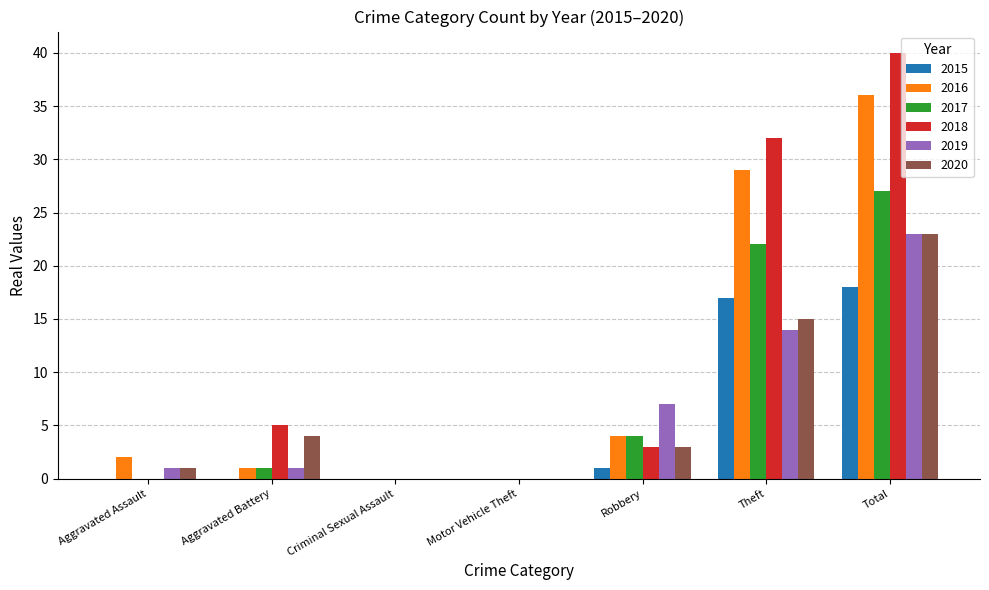

What is the greatest value displayed?

40